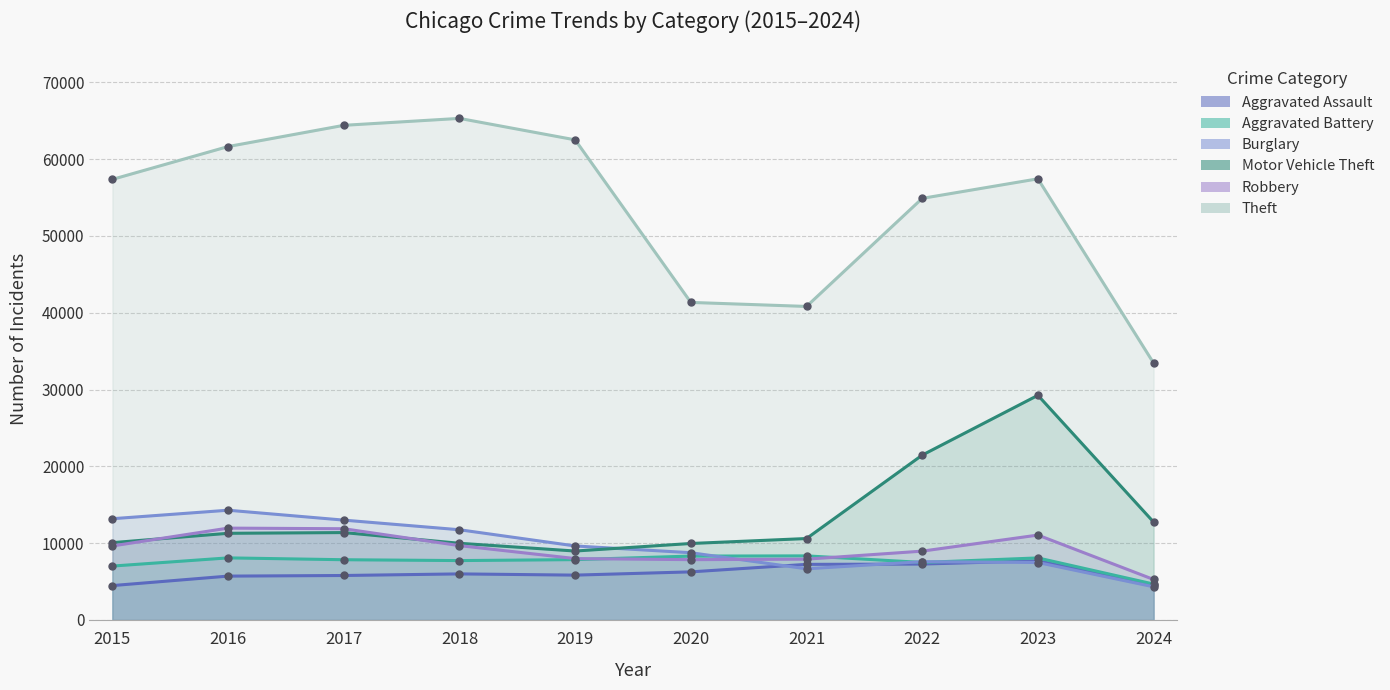

What are all the series names shown in the legend?

Aggravated Assault, Aggravated Battery, Burglary, Motor Vehicle Theft, Robbery, Theft